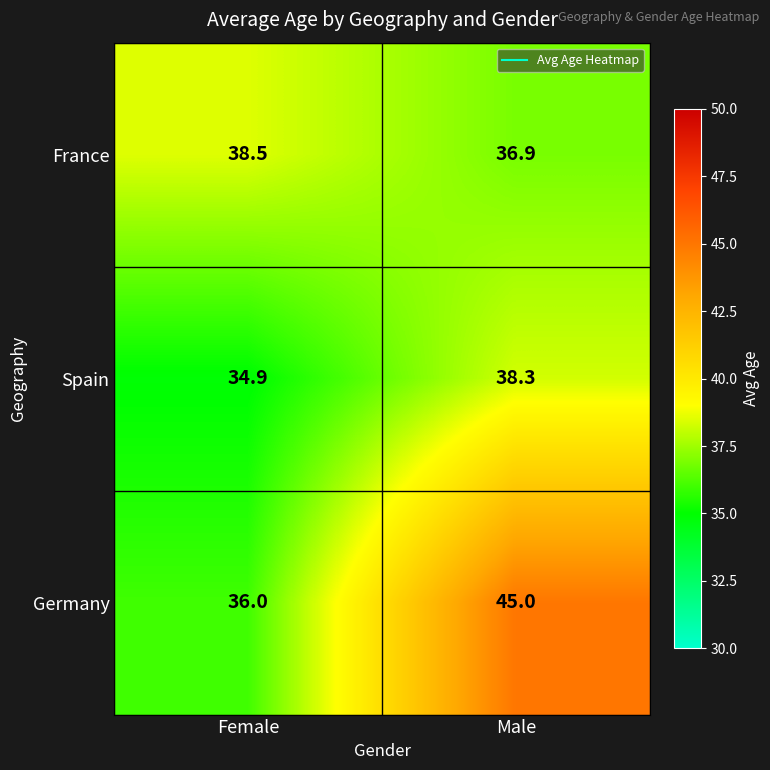

Reading left to right, transcribe all the data shown in this chart.

France: 38.5	36.9
Spain: 34.9	38.3
Germany: 36.0	45.0